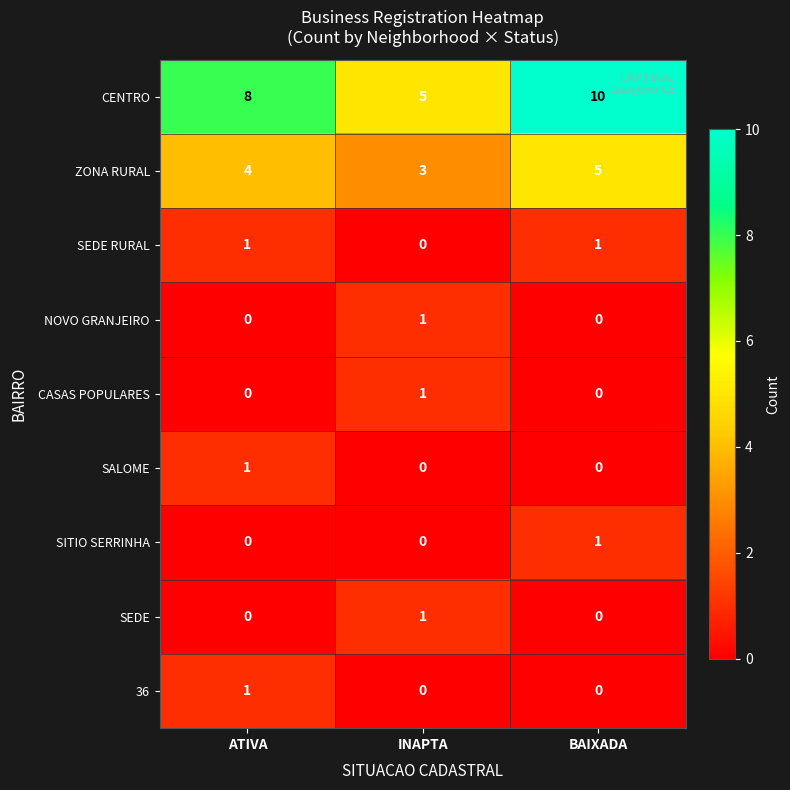

At which category is the sum across all series the highest?

BAIXADA